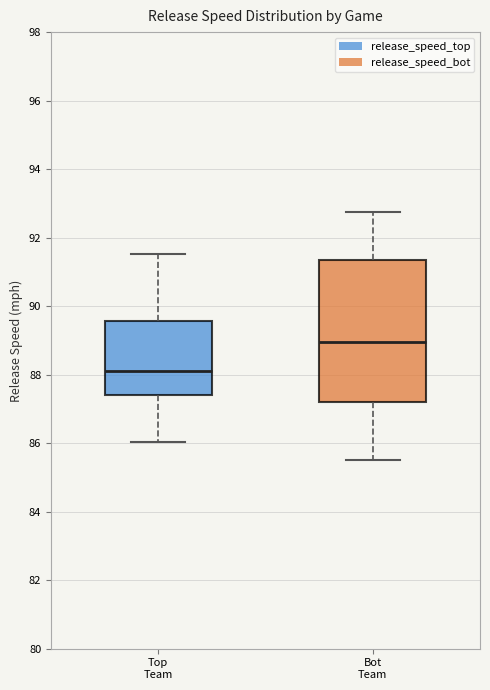

Reading left to right, transcribe this box plot: for each box, give where its median line is, the range the box spans, and where its two whiskers end, as read against the y-axis. The values are not printed on the chart, so give them approximately, as read against the axis.

Top Team: median 88.2, box 87.4 to 89.6, whiskers 86.0 to 91.6
Bot Team: median 89.0, box 87.2 to 91.4, whiskers 85.6 to 92.8